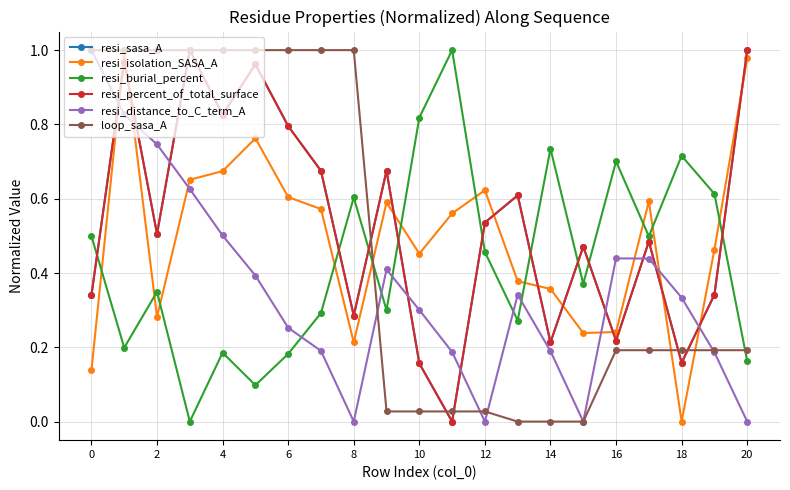

Is this an area chart (filled region under the line)?

No